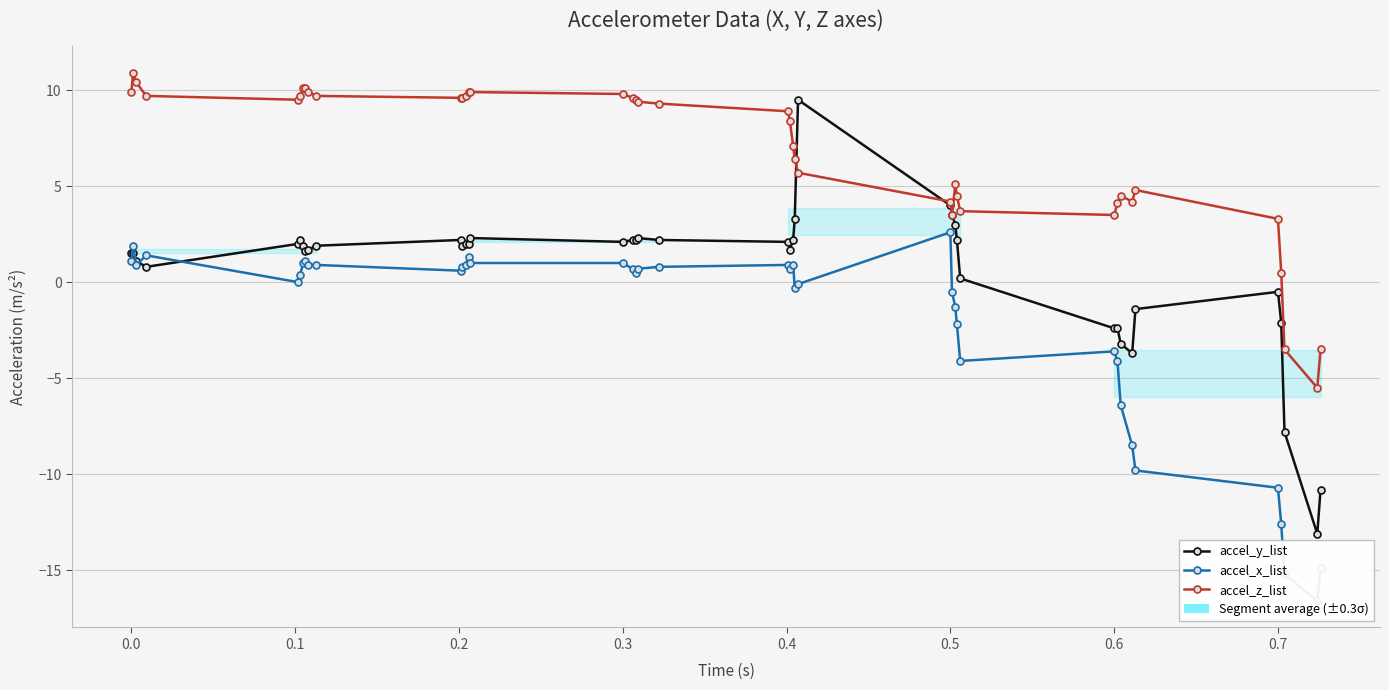

True or false: accel_y_list has a value of -22.0 at 38.

False